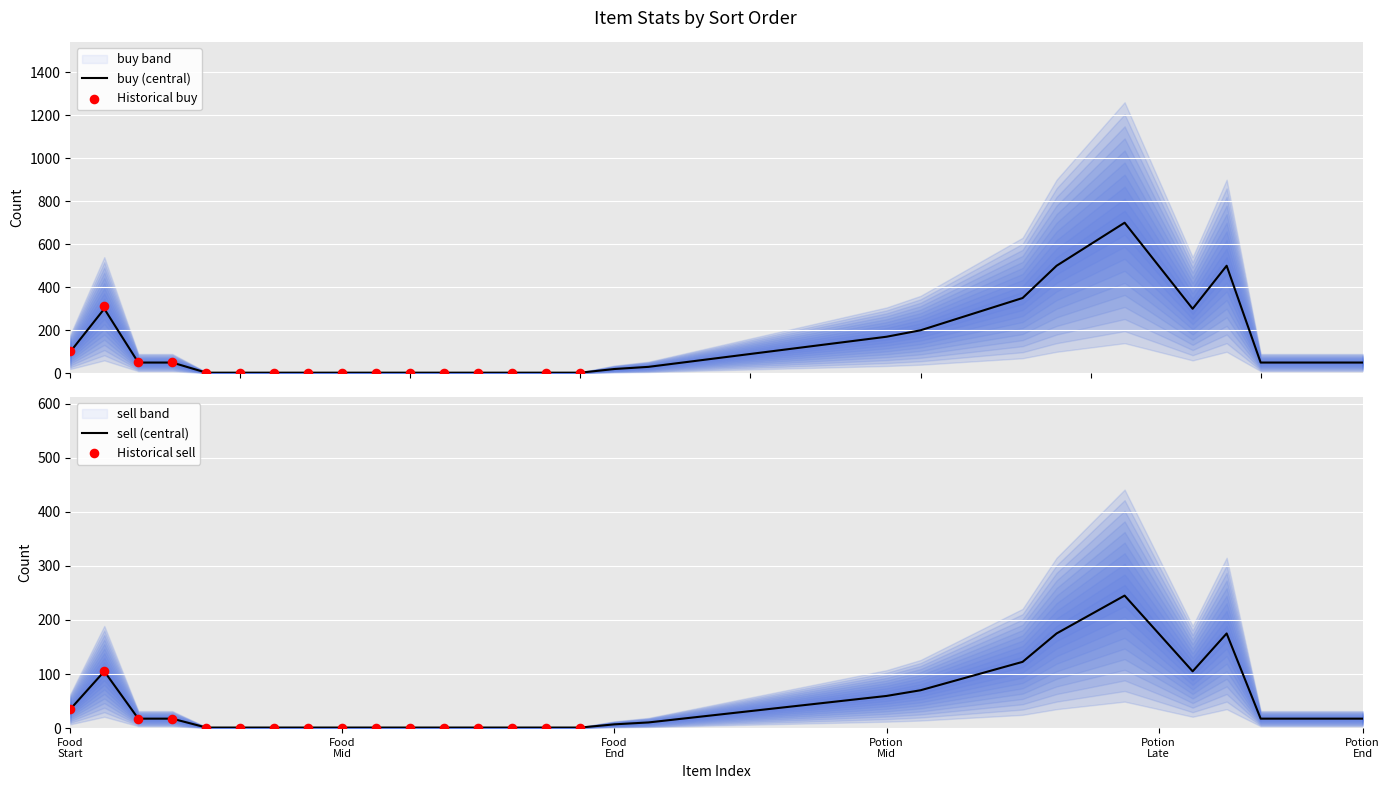

Which series has the largest total across all categories?

buy